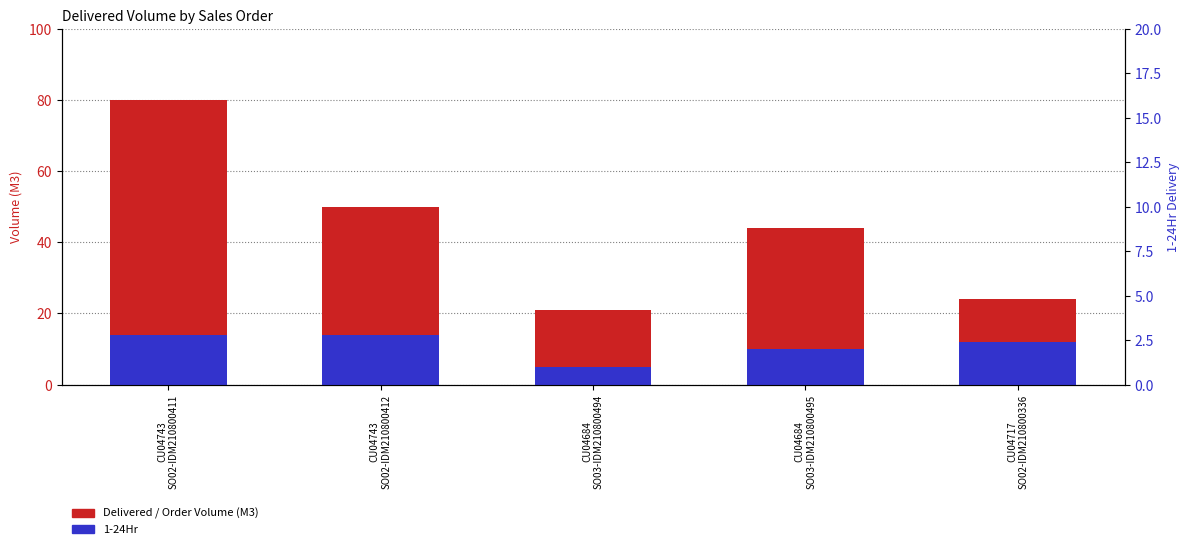

List the labels in order of 1-24Hr value, smallest first.

CU04684
SO03-IDM210800494, CU04684
SO03-IDM210800495, CU04717
SO02-IDM210800336, CU04743
SO02-IDM210800411, CU04743
SO02-IDM210800412